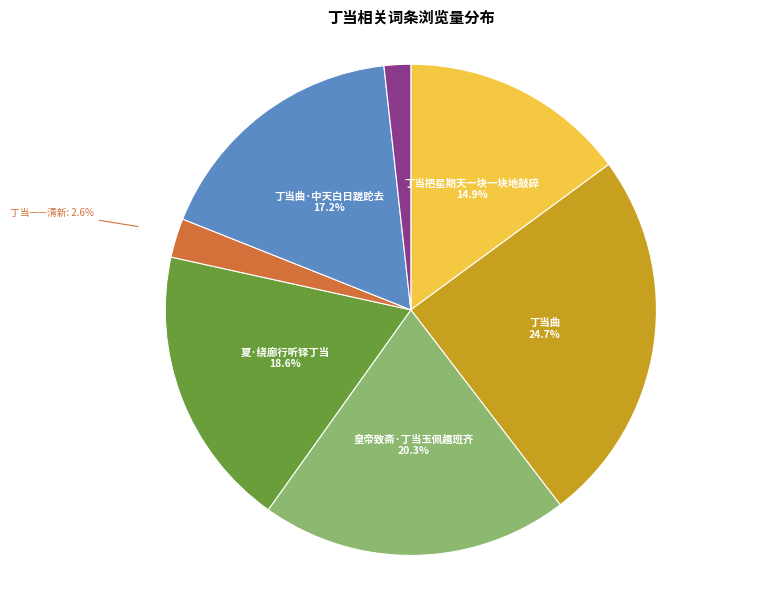

Is there a majority slice in this chart?

No